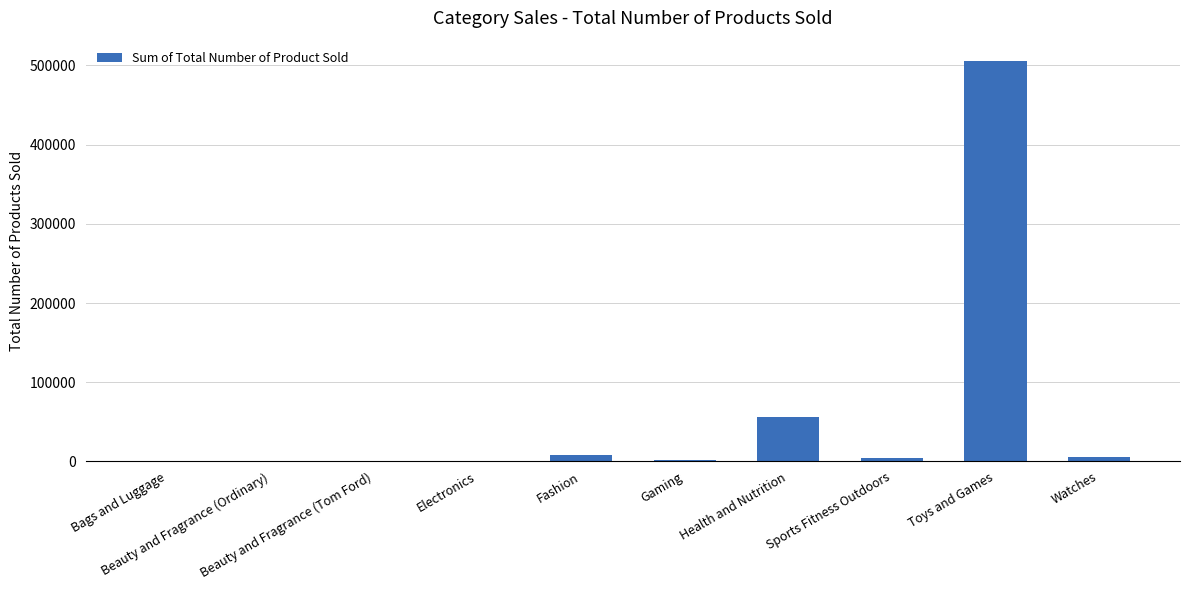

What is the maximum value shown in the chart?

505987